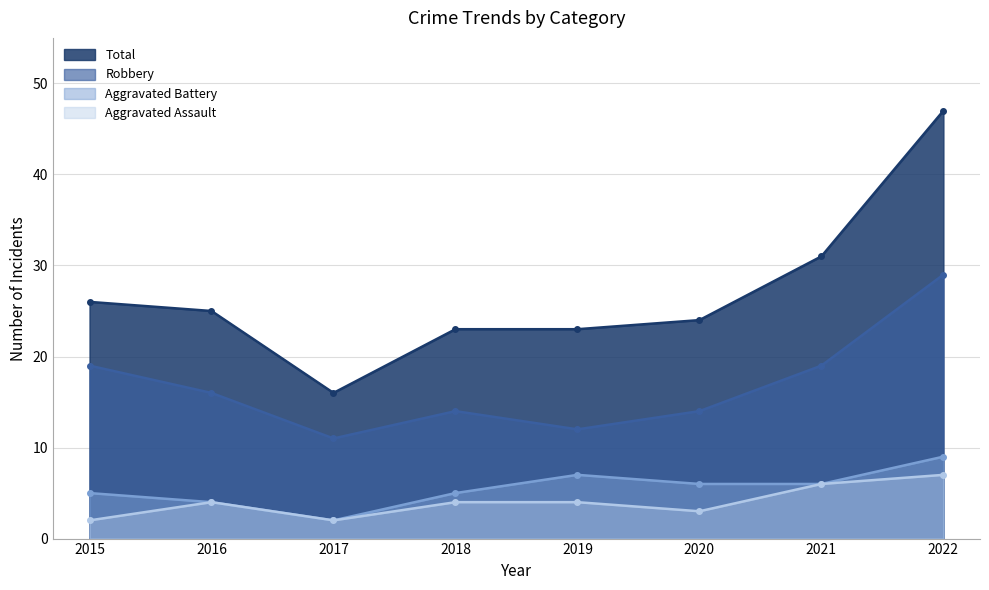

What is the value of the Aggravated Assault point at the 4th from the left?

4